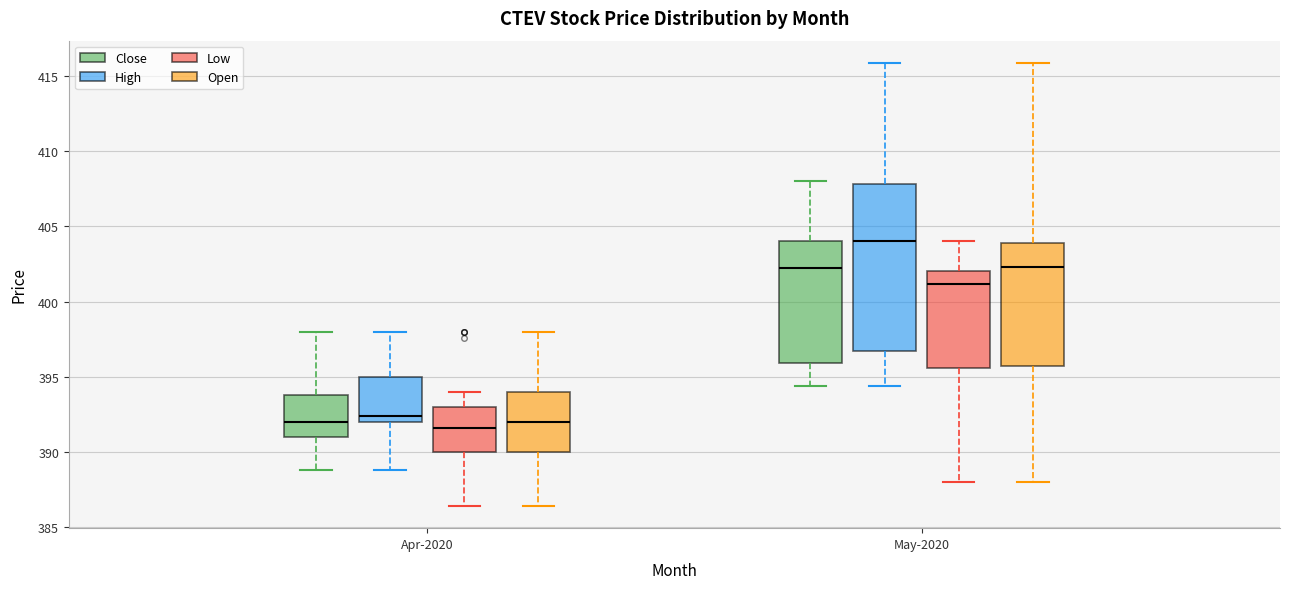

Reading left to right, transcribe this box plot: for each box, give where its median line is, the range the box spans, and where its two whiskers end, as read against the y-axis. The values are not printed on the chart, so give them approximately, as read against the axis.

Apr-2020 (Close): median 392.0, box 391.0 to 394.0, whiskers 389.0 to 398.0
Apr-2020 (High): median 392.5, box 392.0 to 395.0, whiskers 389.0 to 398.0
Apr-2020 (Low): median 391.5, box 390.0 to 393.0, whiskers 386.5 to 394.0
Apr-2020 (Open): median 392.0, box 390.0 to 394.0, whiskers 386.5 to 398.0
May-2020 (Close): median 402.0, box 396.0 to 404.0, whiskers 394.5 to 408.0
May-2020 (High): median 404.0, box 396.5 to 408.0, whiskers 394.5 to 416.0
May-2020 (Low): median 401.0, box 395.5 to 402.0, whiskers 388.0 to 404.0
May-2020 (Open): median 402.5, box 395.5 to 404.0, whiskers 388.0 to 416.0